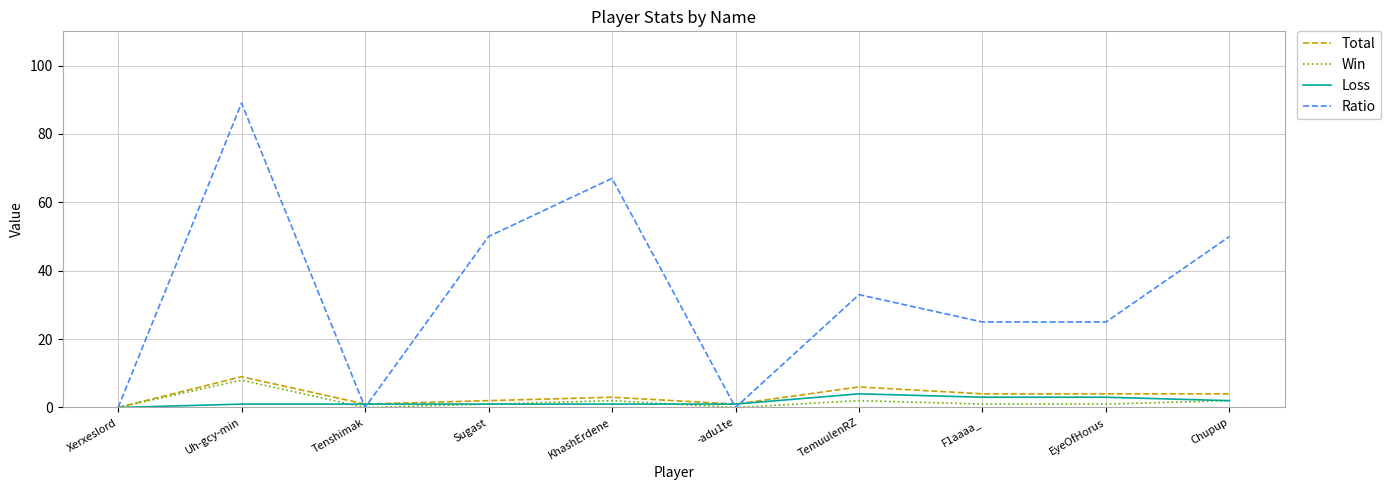

What is the greatest value displayed?

89